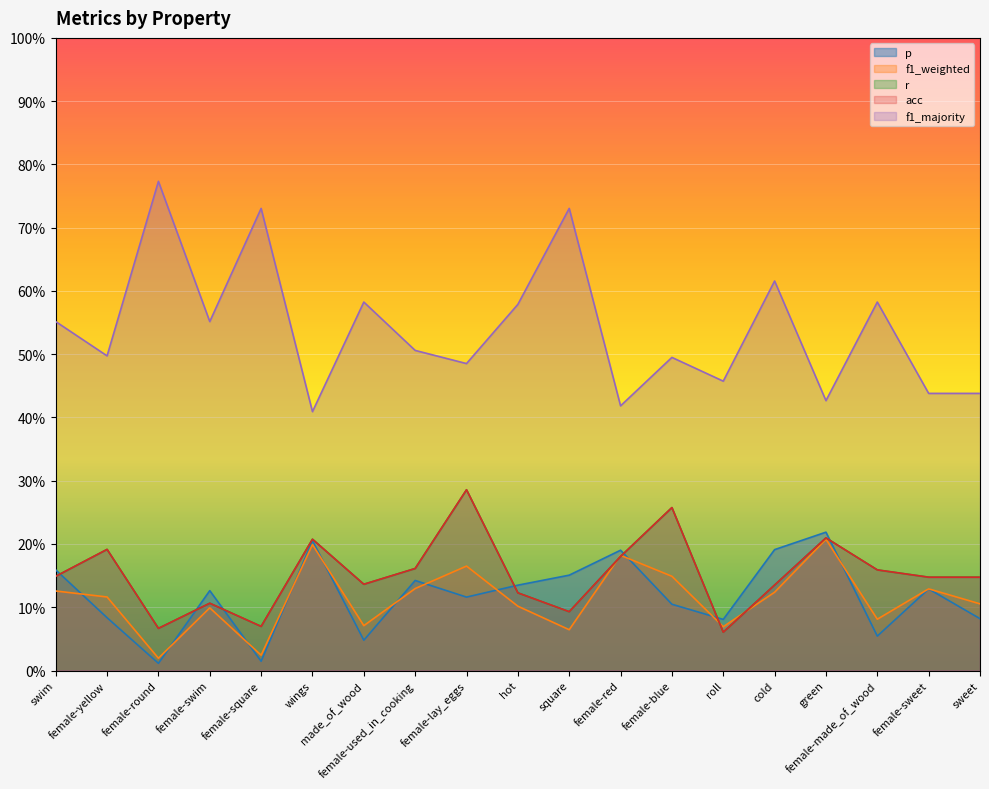

How many distinct data groups are displayed?

5